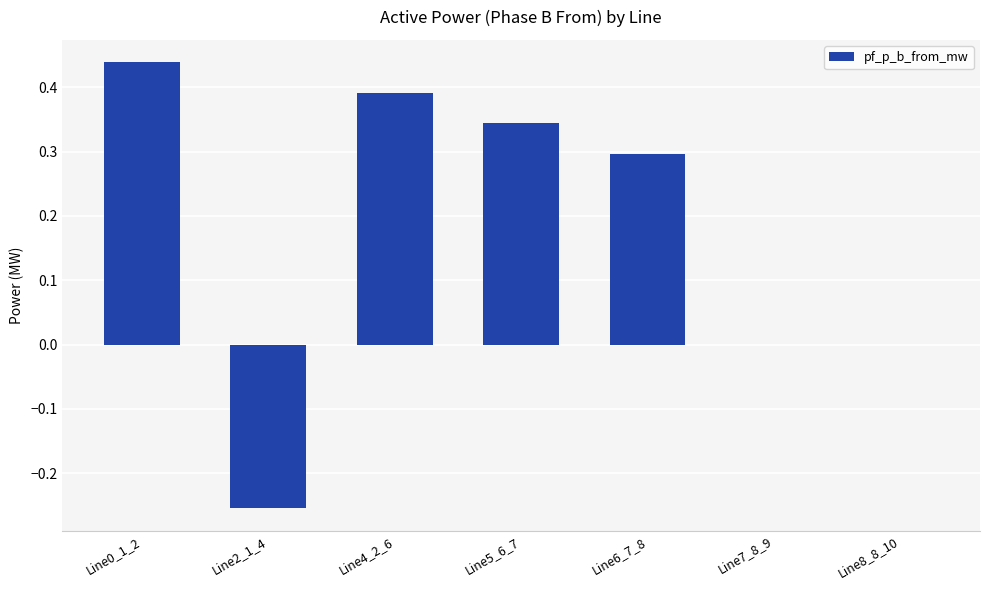

What is the sum of all values?

1.2